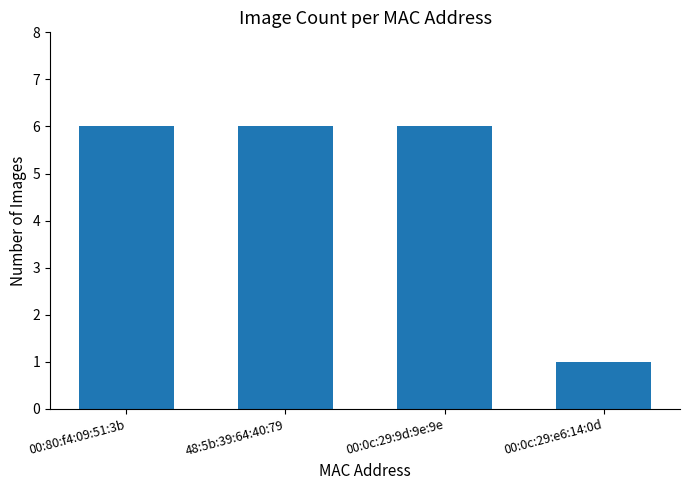

How many distinct data groups are displayed?

1